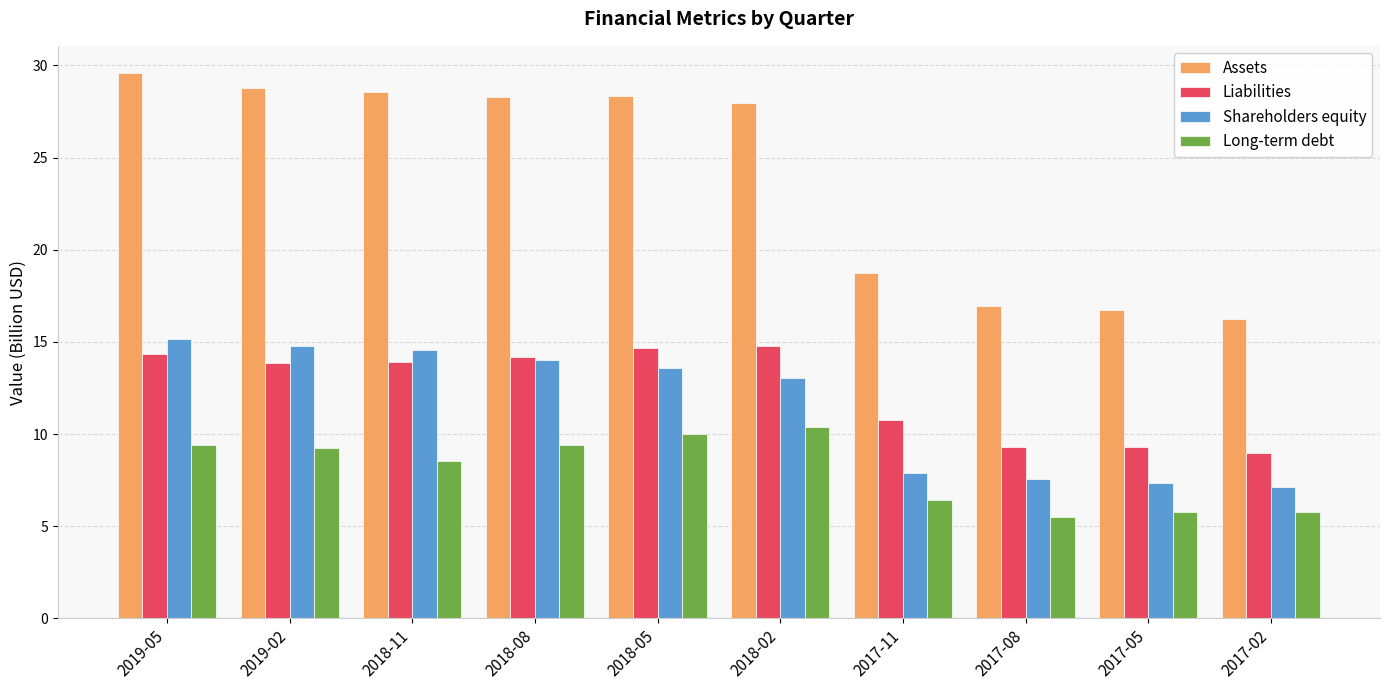

How many groups of bars are there?

10